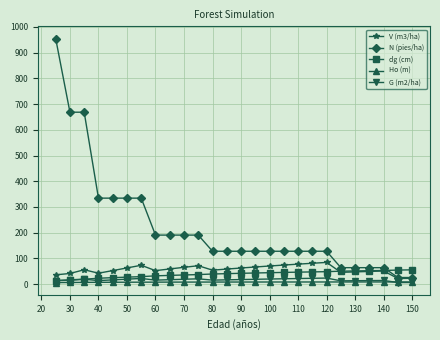

Which series has the largest total across all categories?

N (pies/ha)